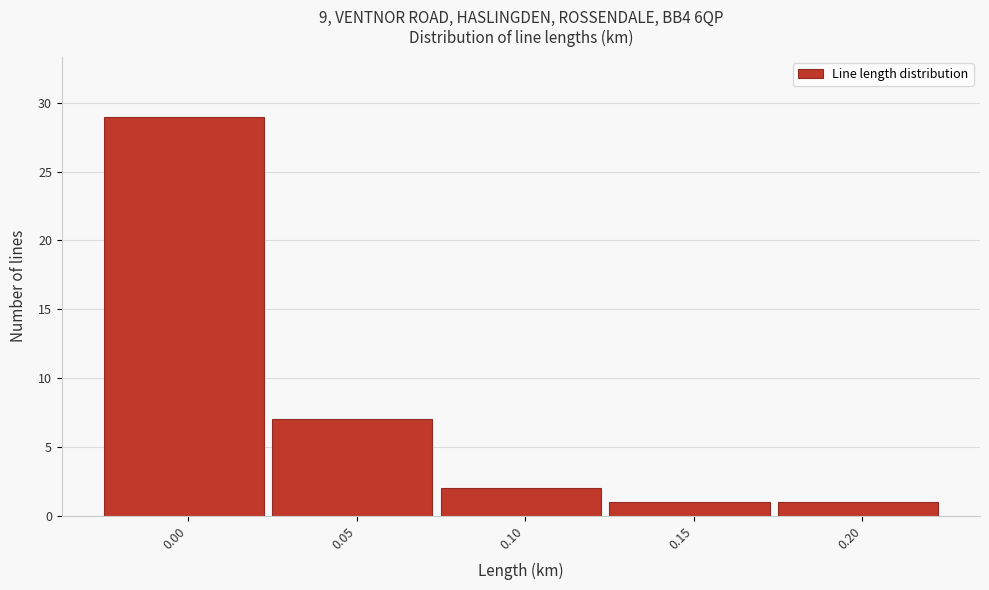

Reading left to right, transcribe all the data shown in this chart.

0.00=29	0.05=7	0.10=2	0.15=1	0.20=1